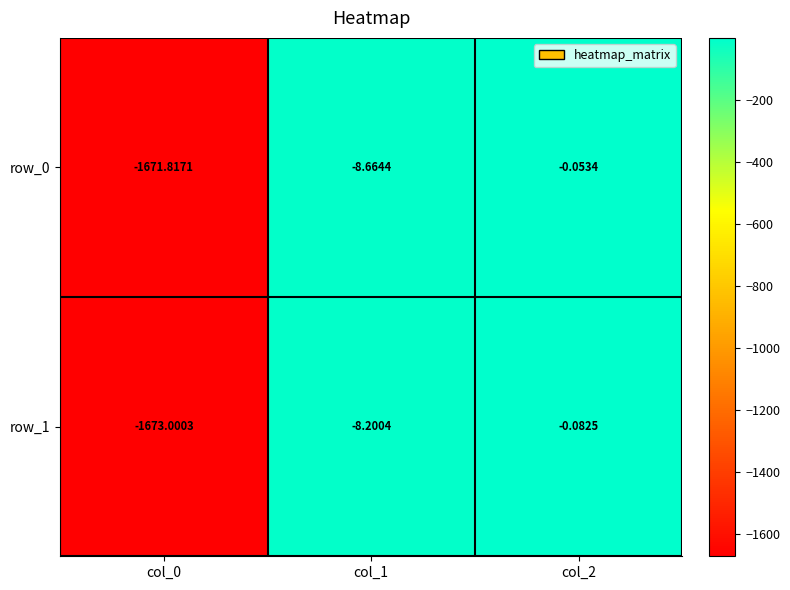

Is it true that row_1 equals -1673.0 at col_0?

True